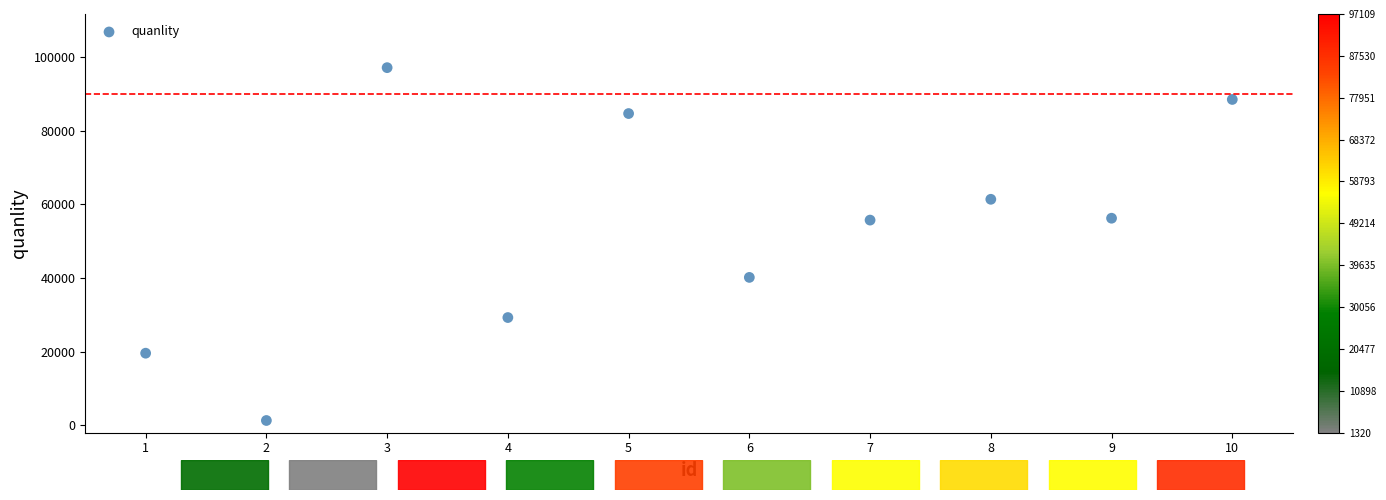

What is the average Y value?

53391